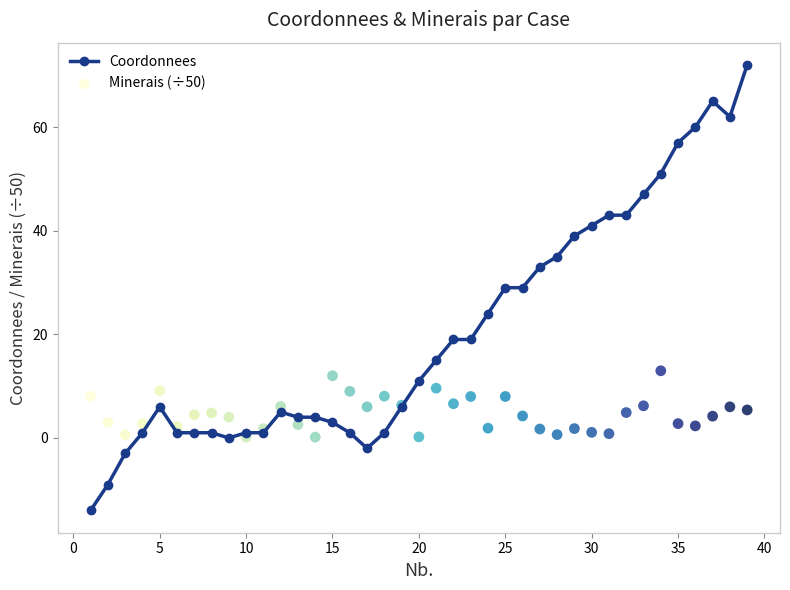

At which category does Coordonnees reach its first local peak?

5